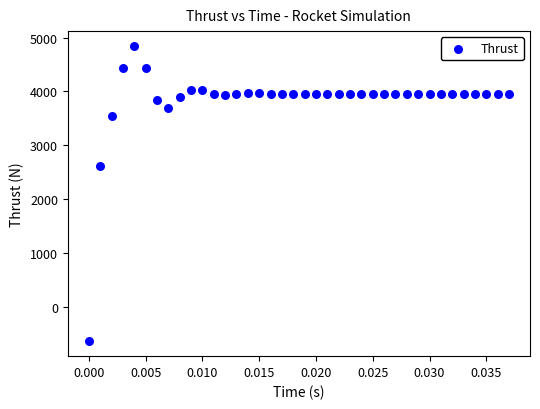

What Y value in the scatter plot is closest to 2102?

2622.0